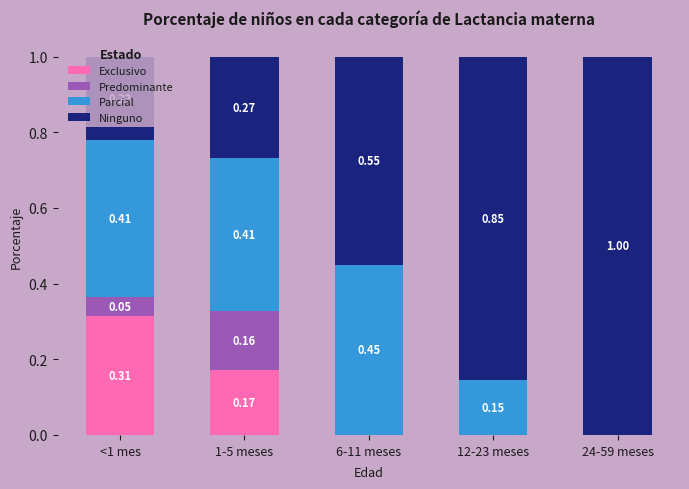

At which category is the sum across all series the highest?

1-5 meses